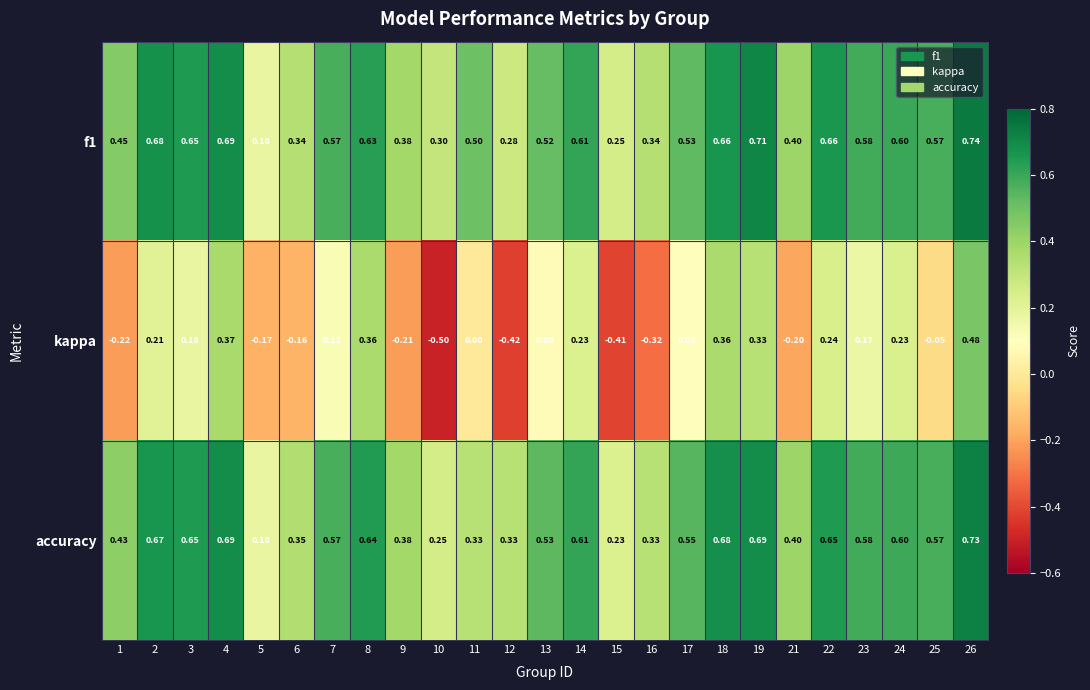

What is the difference between the highest and lowest values at 25?

0.6